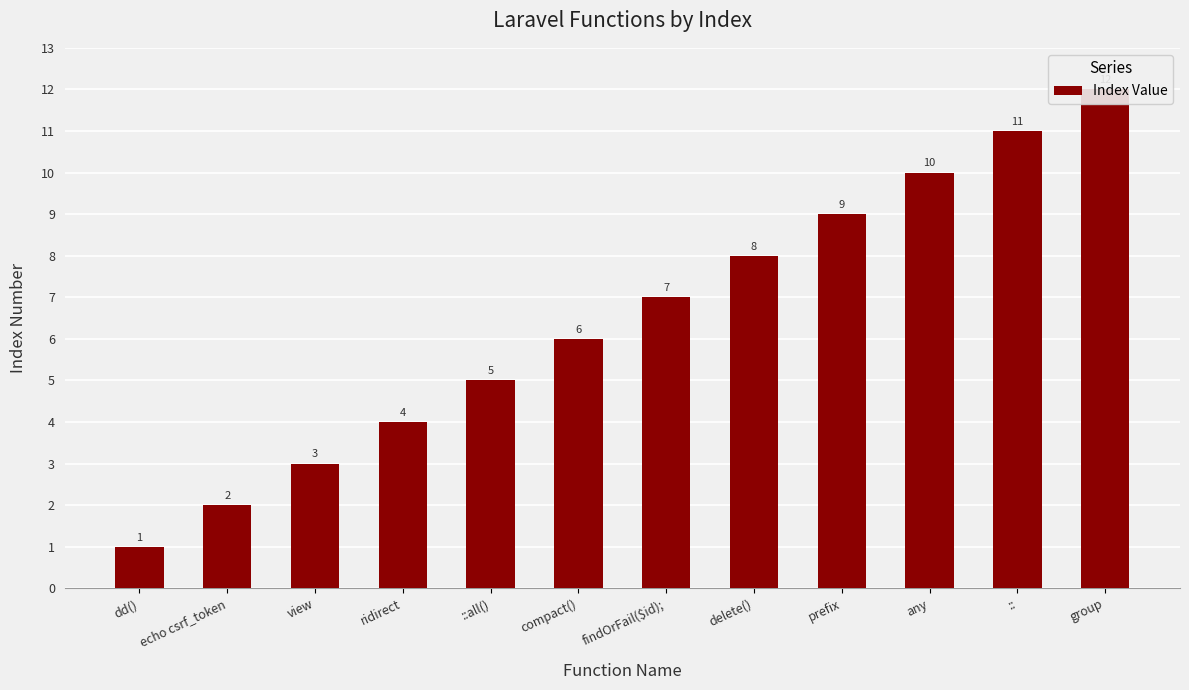

Rank the categories by value from highest to lowest.

group, ::, any, prefix, delete(), findOrFail($id);, compact(), ::all(), ridirect, view, echo csrf_token, dd()